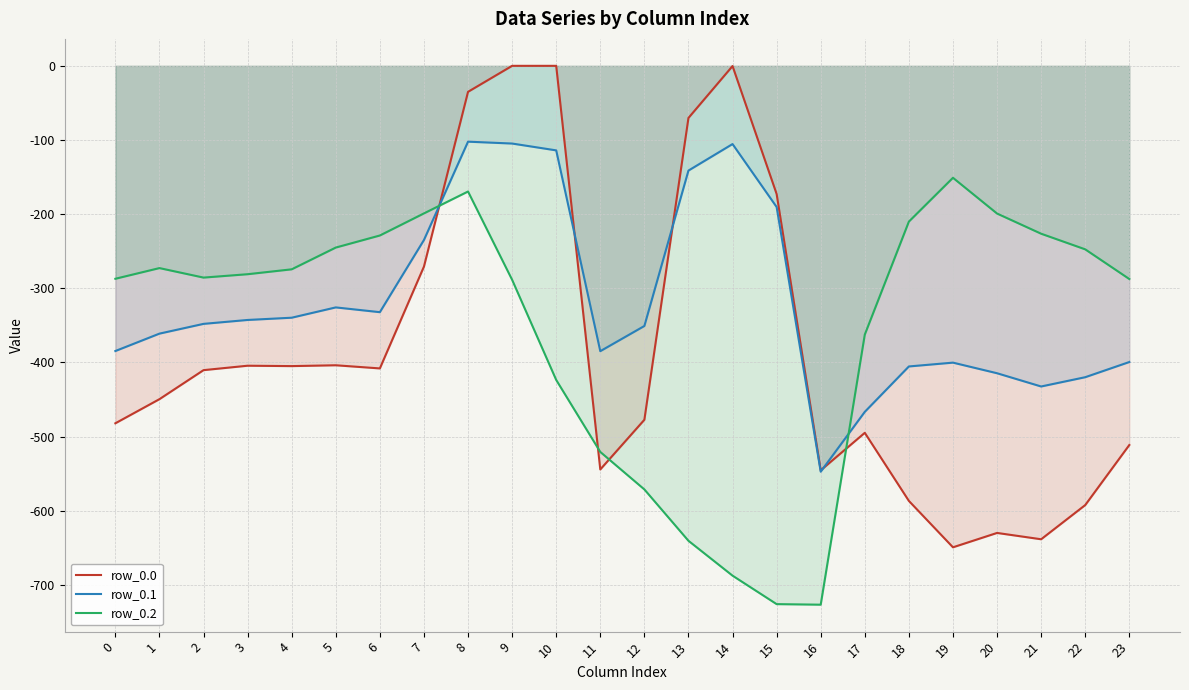

Where does the row_0.2 series first go above -280?

1